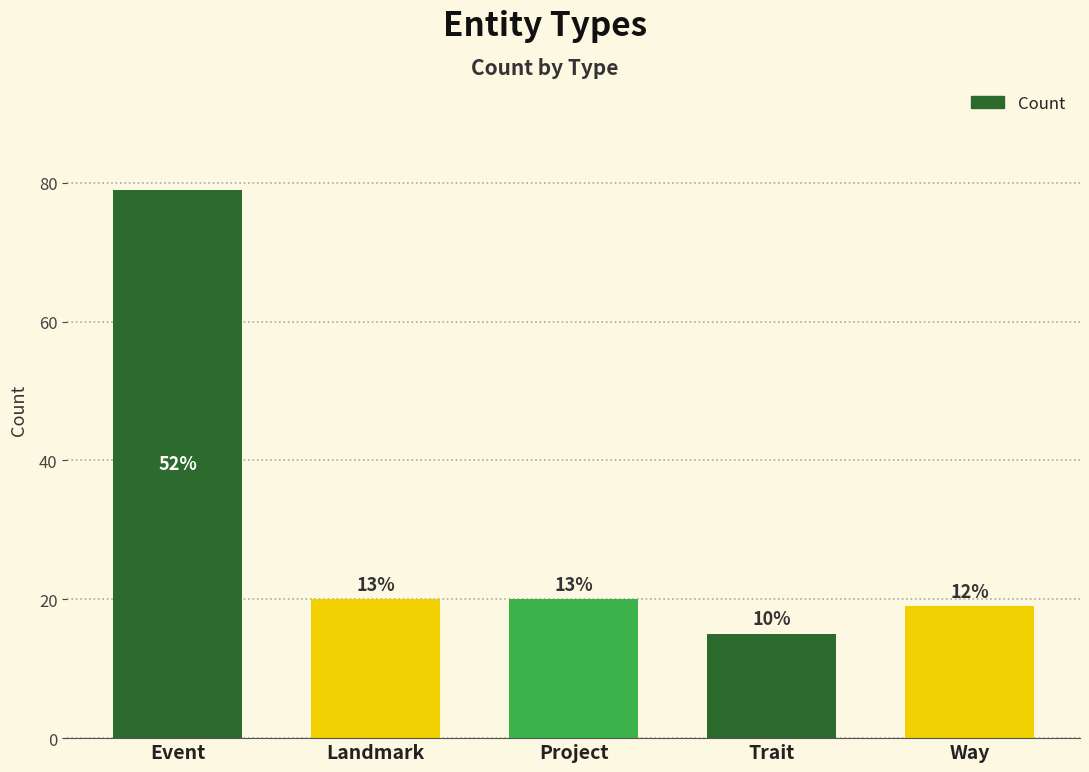

Does the chart contain any negative values?

No